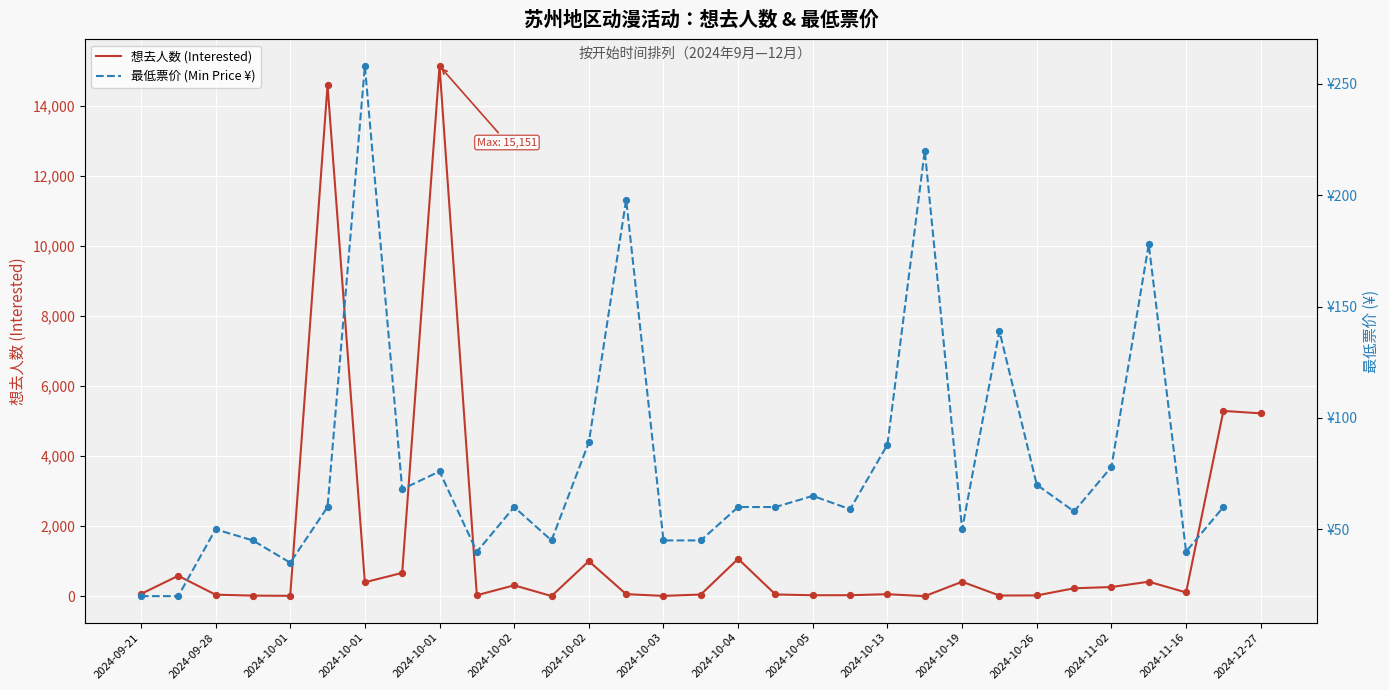

At how many categories does at least one series exceed 7135?

2